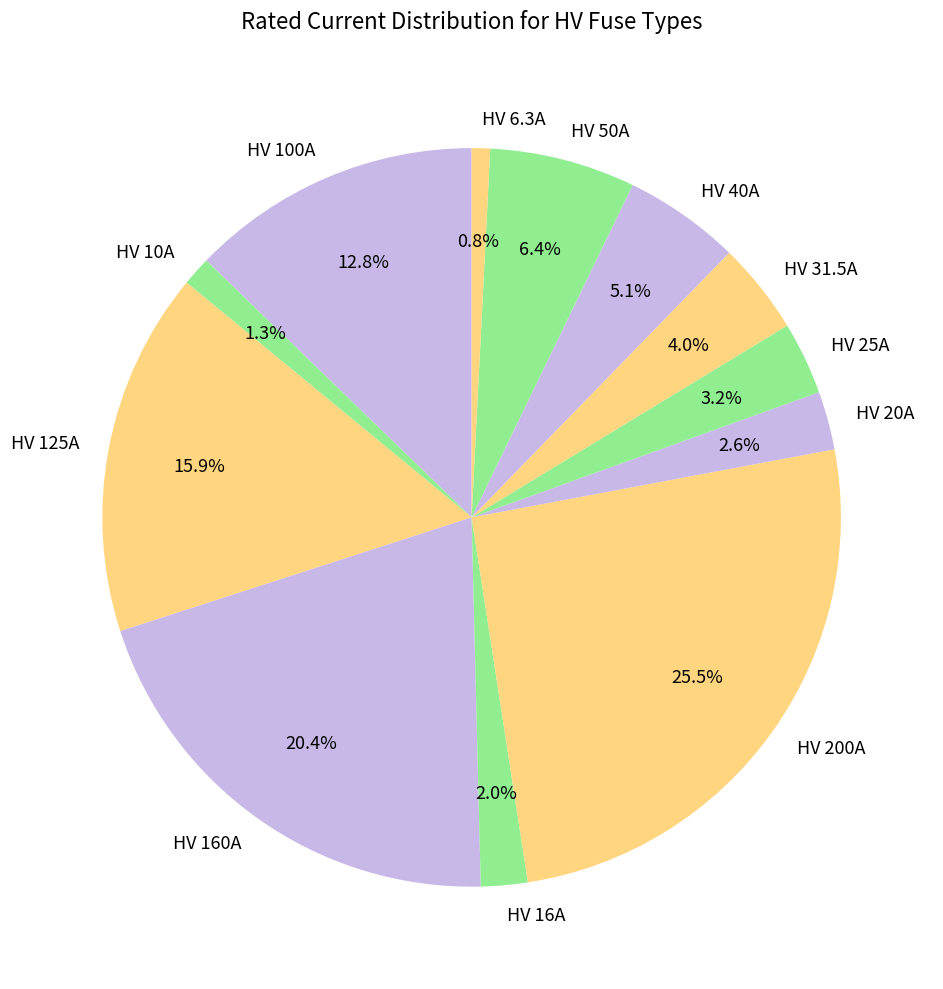

Do HV 40A and HV 31.5A together represent more than half of the pie?

No